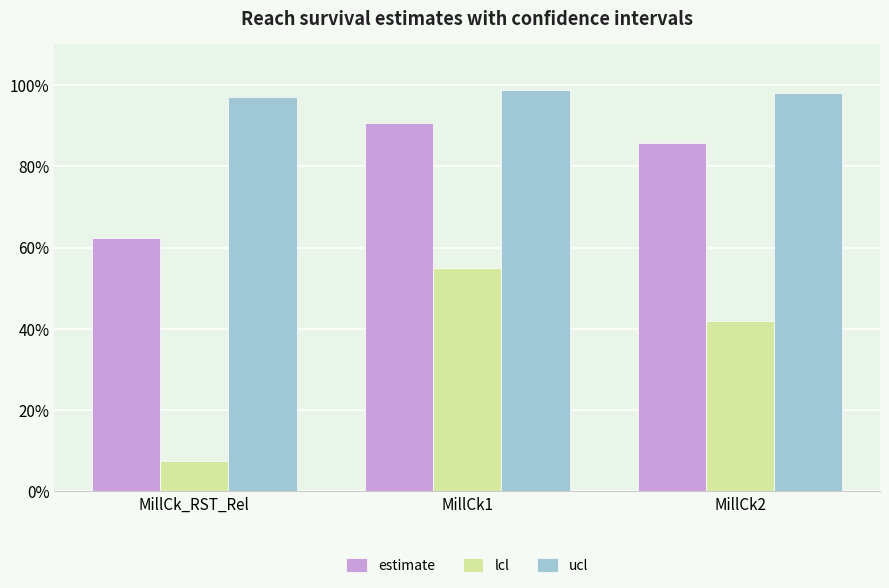

What are all the series names shown in the legend?

estimate, lcl, ucl